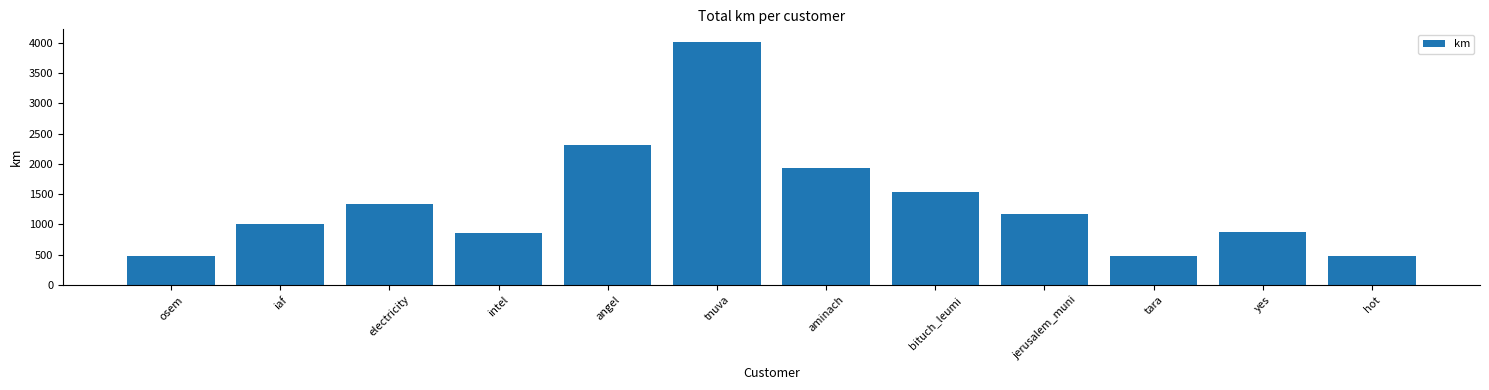

What is the label of the 1st bar from the left?

osem